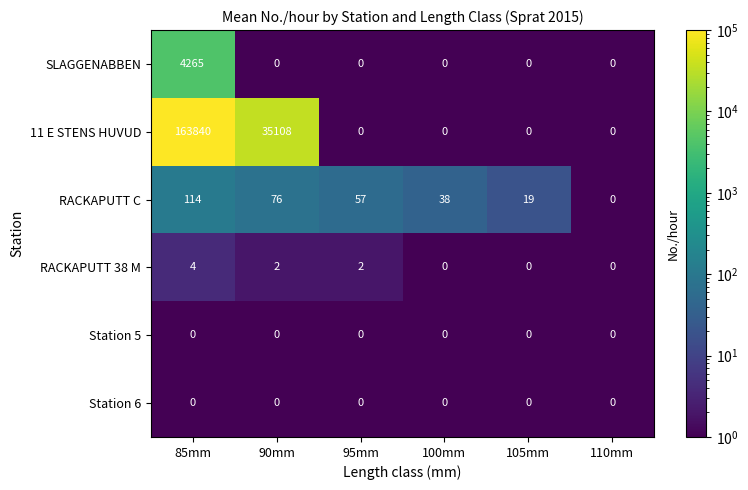

At which category is the sum across all series the highest?

85mm